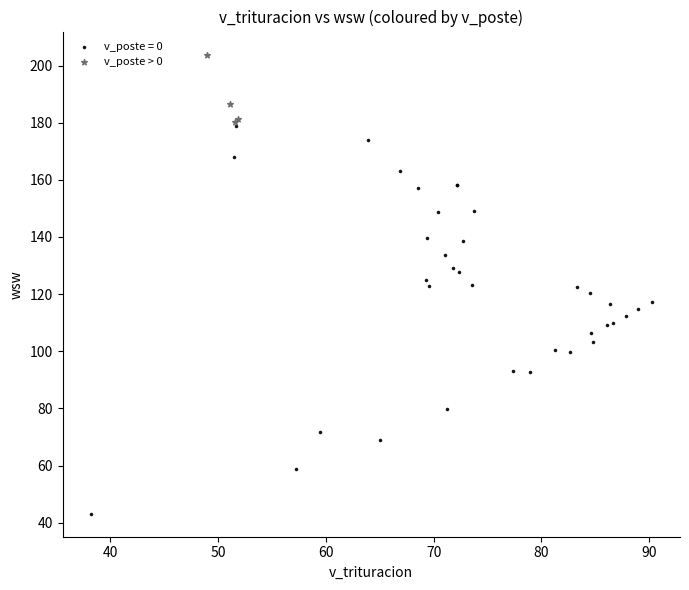

Which series reaches the maximum Y coordinate?

v_poste > 0